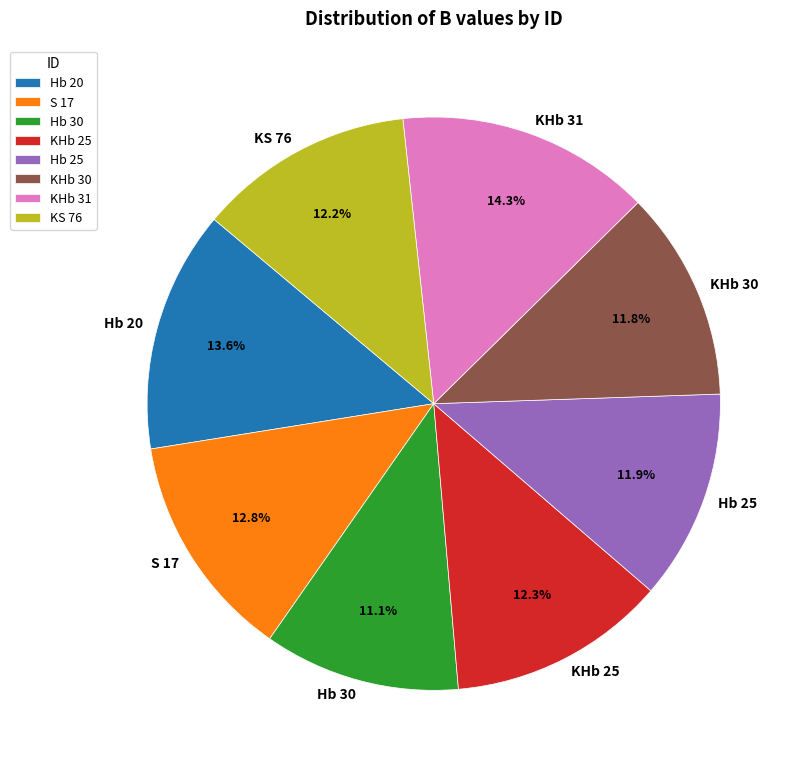

Combined, what portion of the pie is Hb 25 and KHb 25?

24.2%